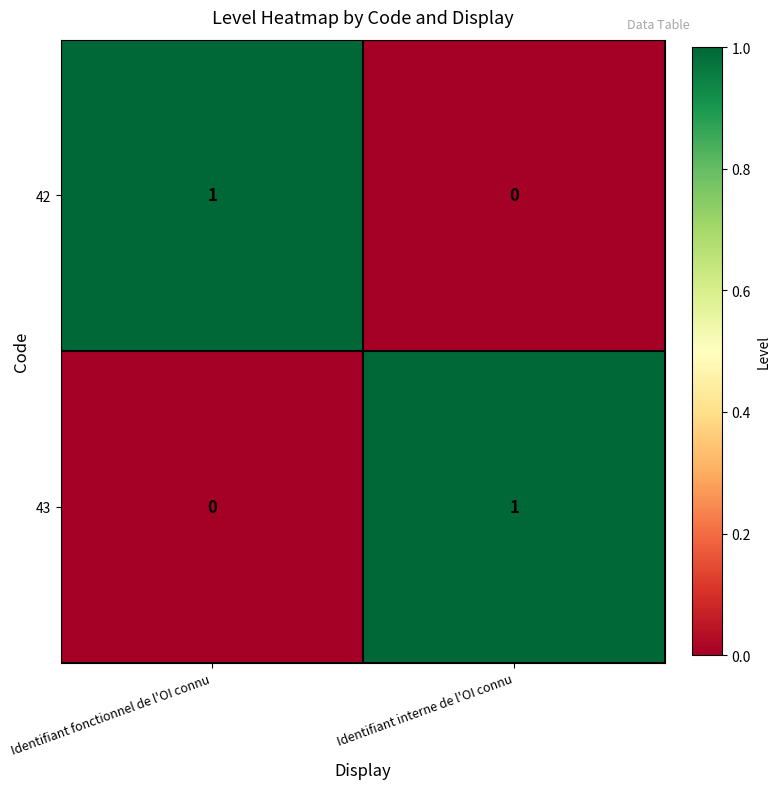

At which label does 42 reach its peak?

Identifiant fonctionnel de l'OI connu